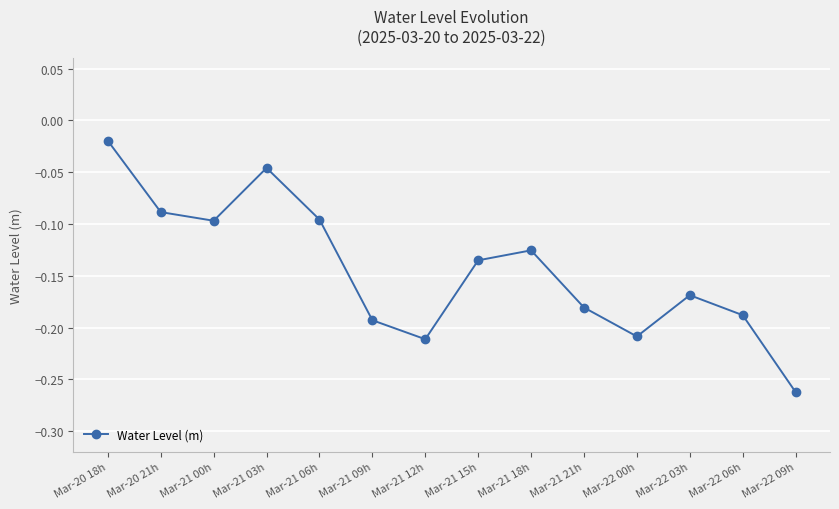

Which category has the lowest value across all series?

Mar-22 09h